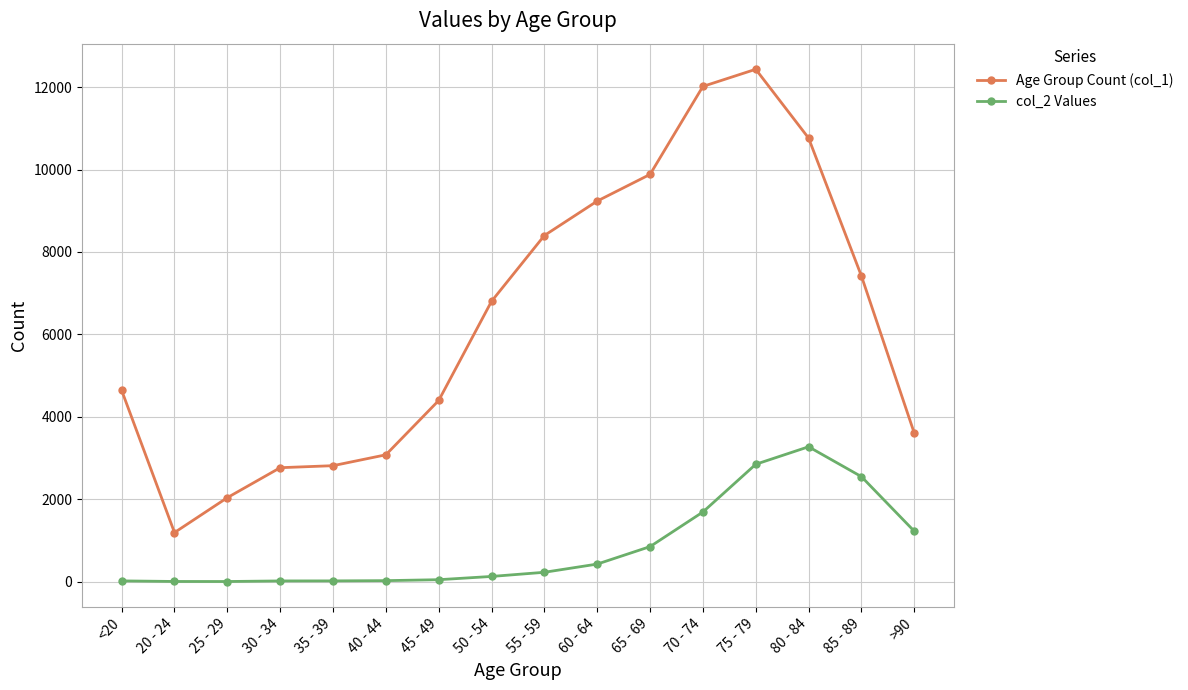

Which label corresponds to the largest value in the chart?

75 - 79